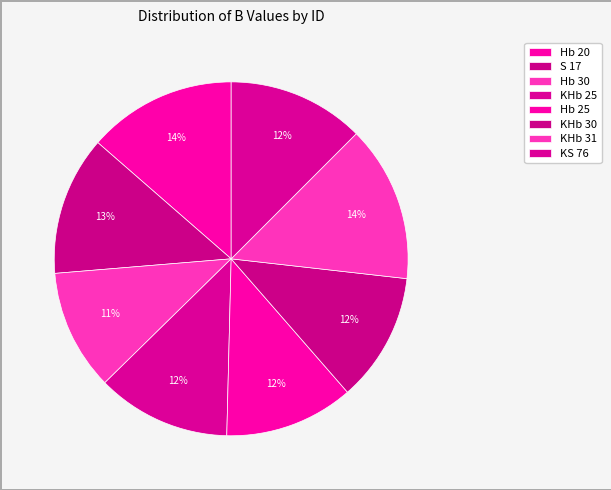

What is the total percentage of Hb 25 and KHb 31?

26.1%